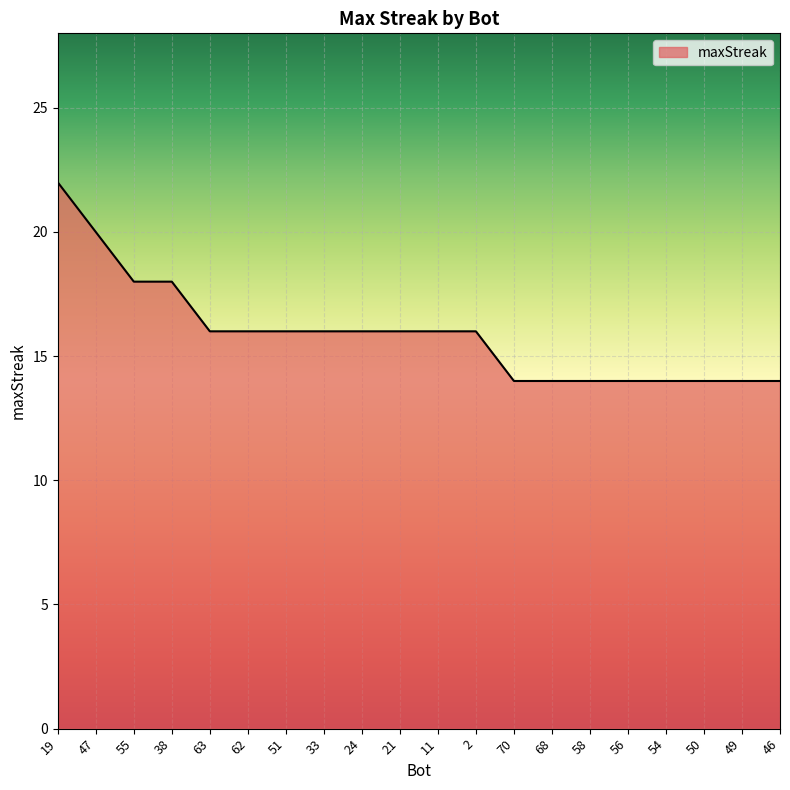

The value at 50 is 14. True or false?

True